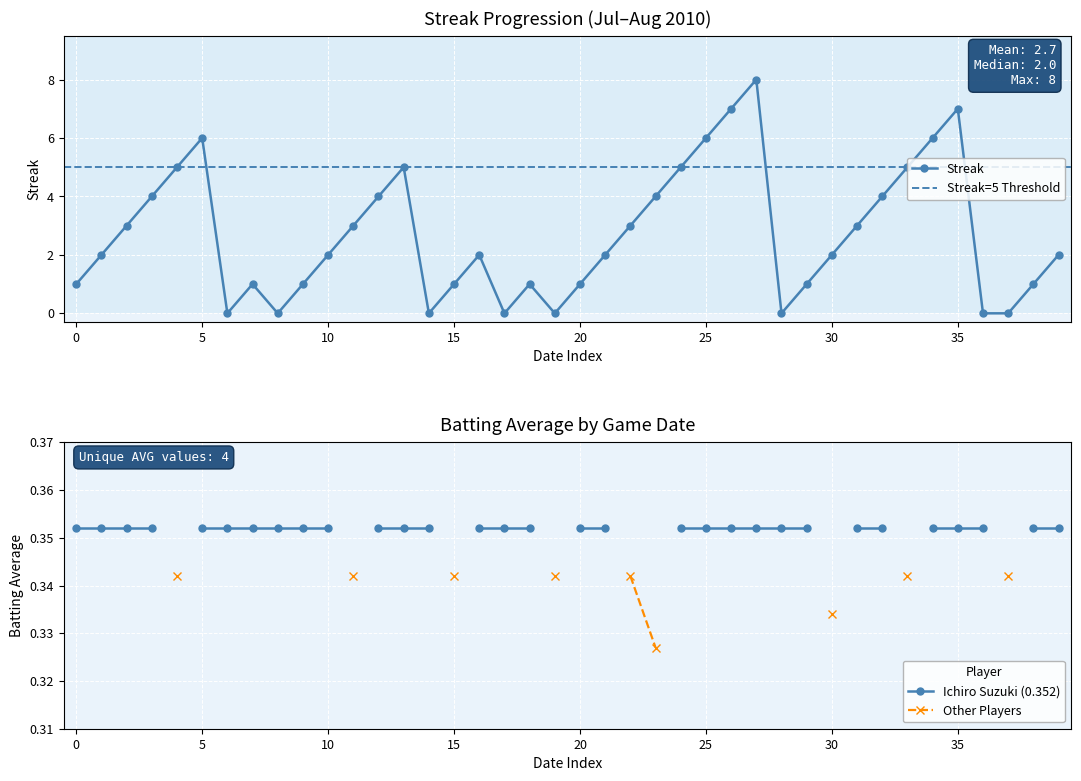

Between 2010-07-23 and 2010-07-31, which is larger?

2010-07-23